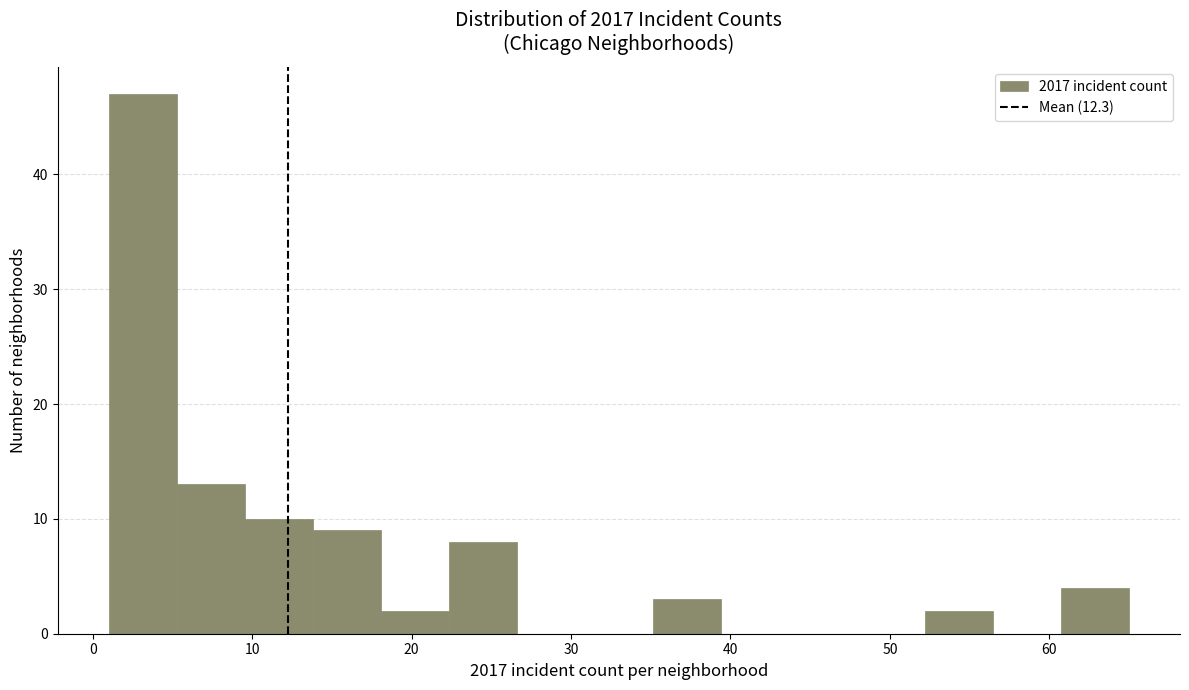

Which range on the x-axis has the tallest bar?

1 to 5